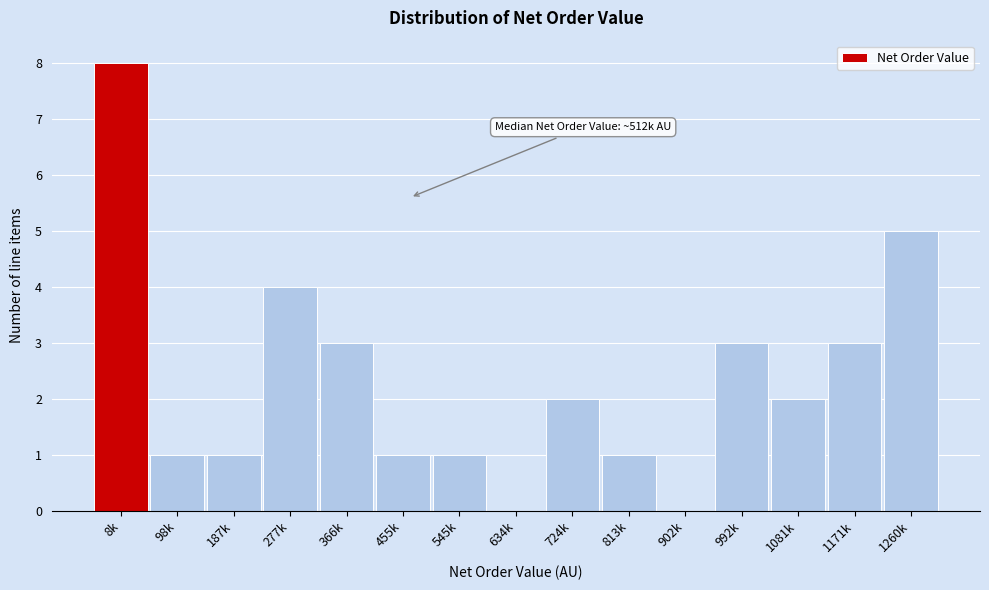

Reading left to right, list all the values displayed in this chart.

8k=8	98k=1	187k=1	277k=4	366k=3	455k=1	545k=1	634k=0	724k=2	813k=1	902k=0	992k=3	1081k=2	1171k=3	1260k=5